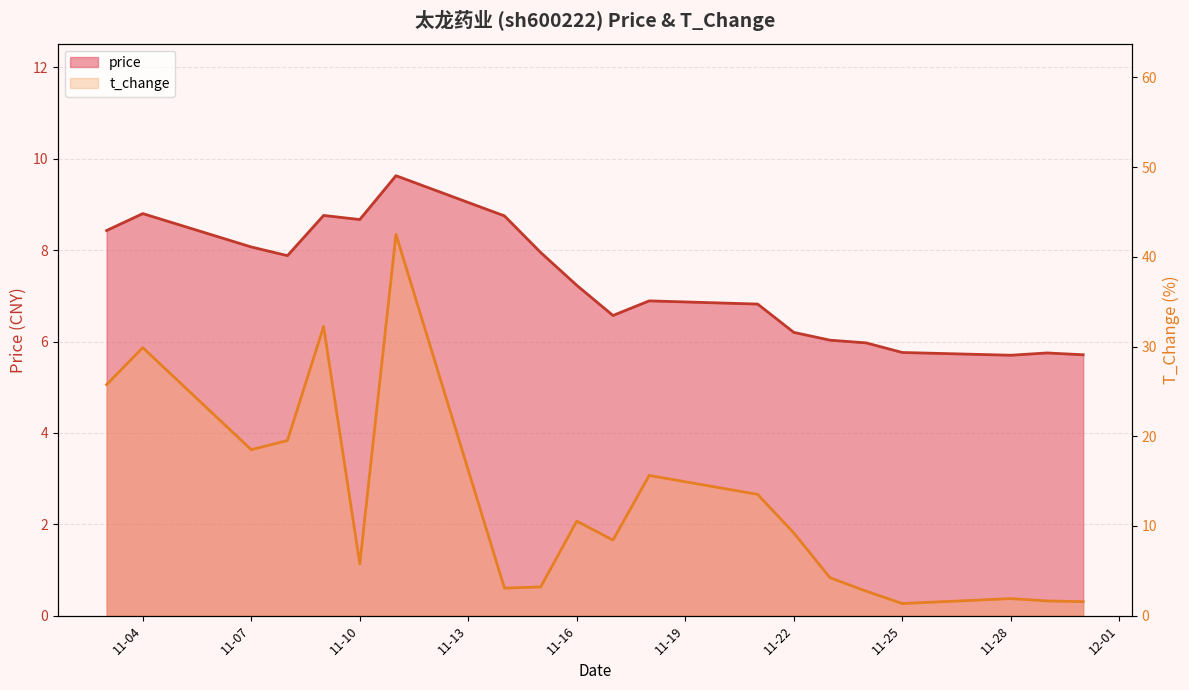

Where do t_change and price first cross each other?

2022-11-09 and 2022-11-10